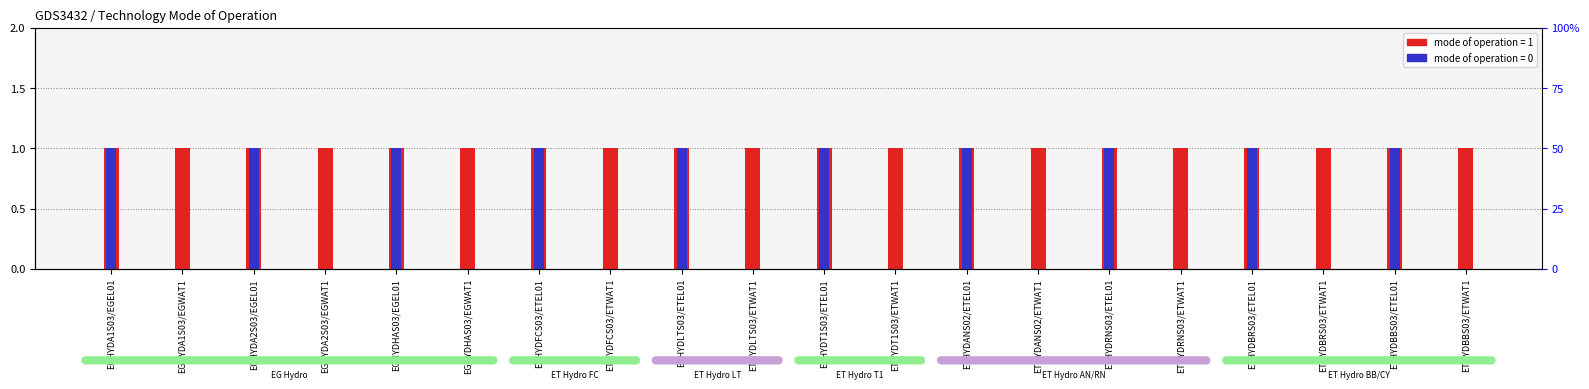

Read the value at ETHYDT1S03/ETEL01.

1